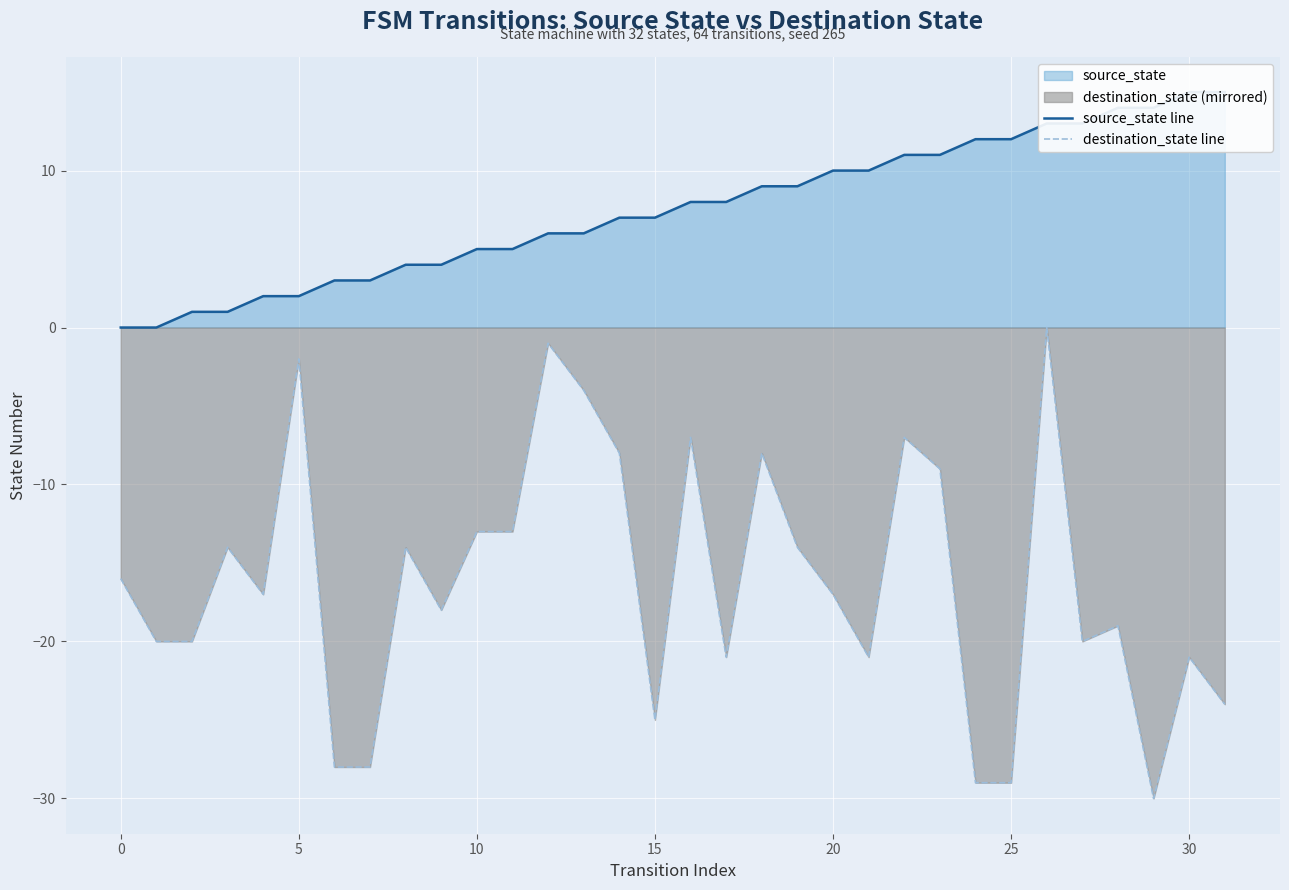

Which series has the largest total across all categories?

source_state line